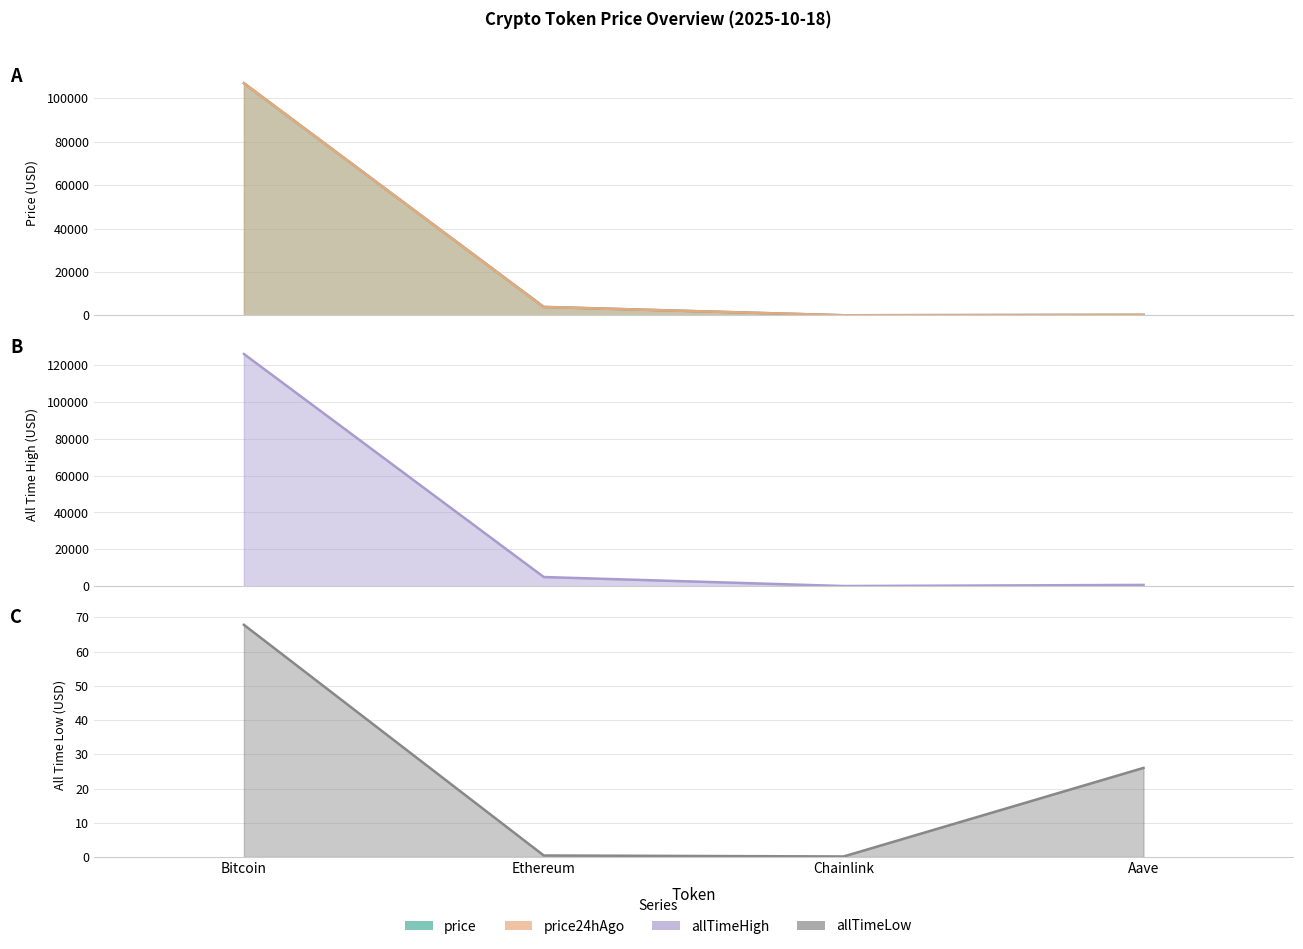

The allTimeHigh (line) series shows 661.7 at Aave. True or false?

True